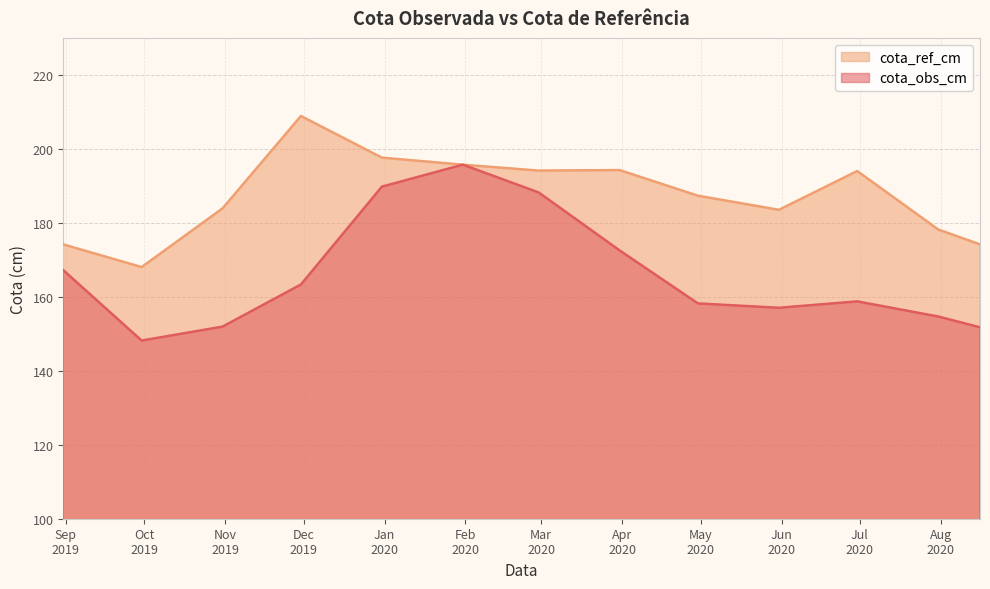

What is the total value across all series at 2020-07-31?

332.9